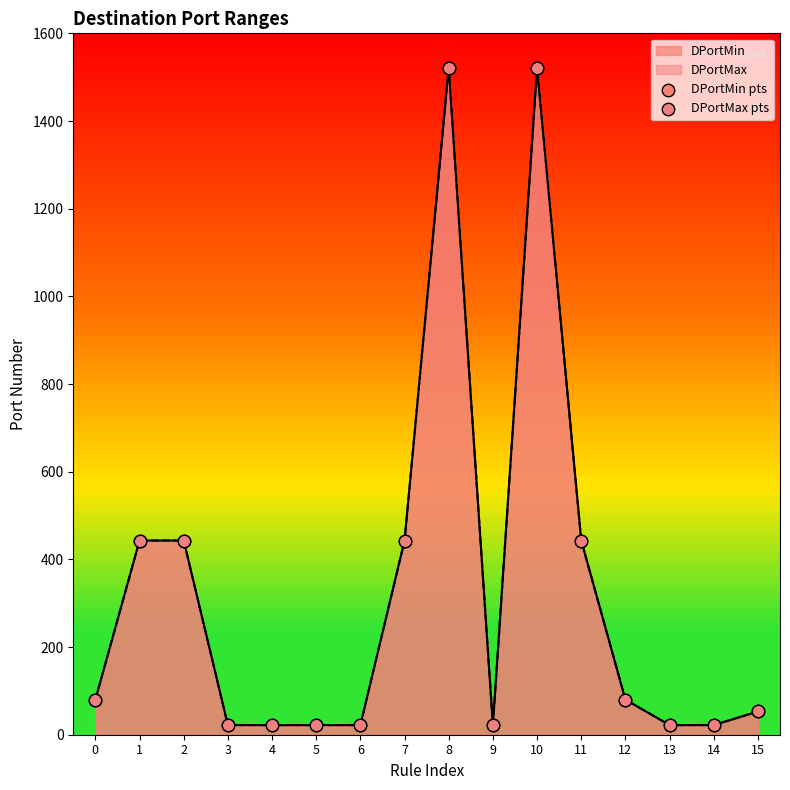

At how many categories does at least one series exceed 1120?

2